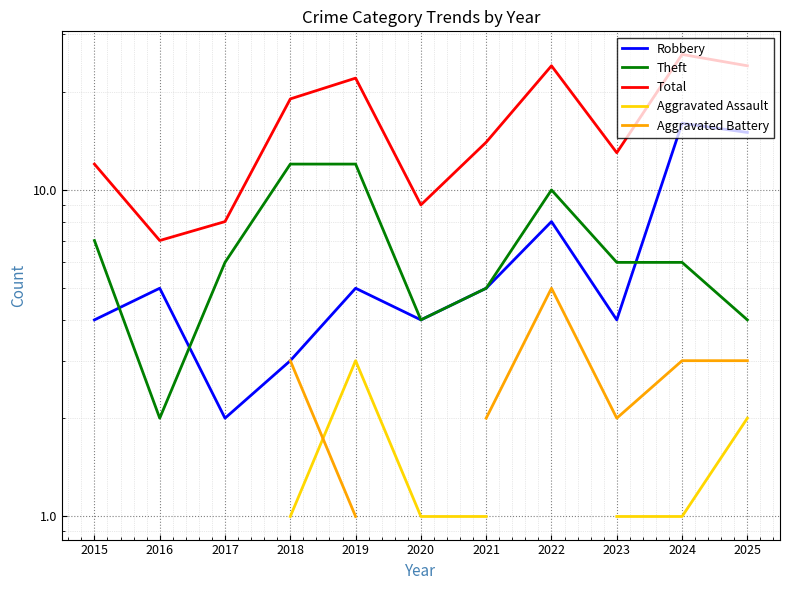

Between 2018 and 2022, which is larger?

2022